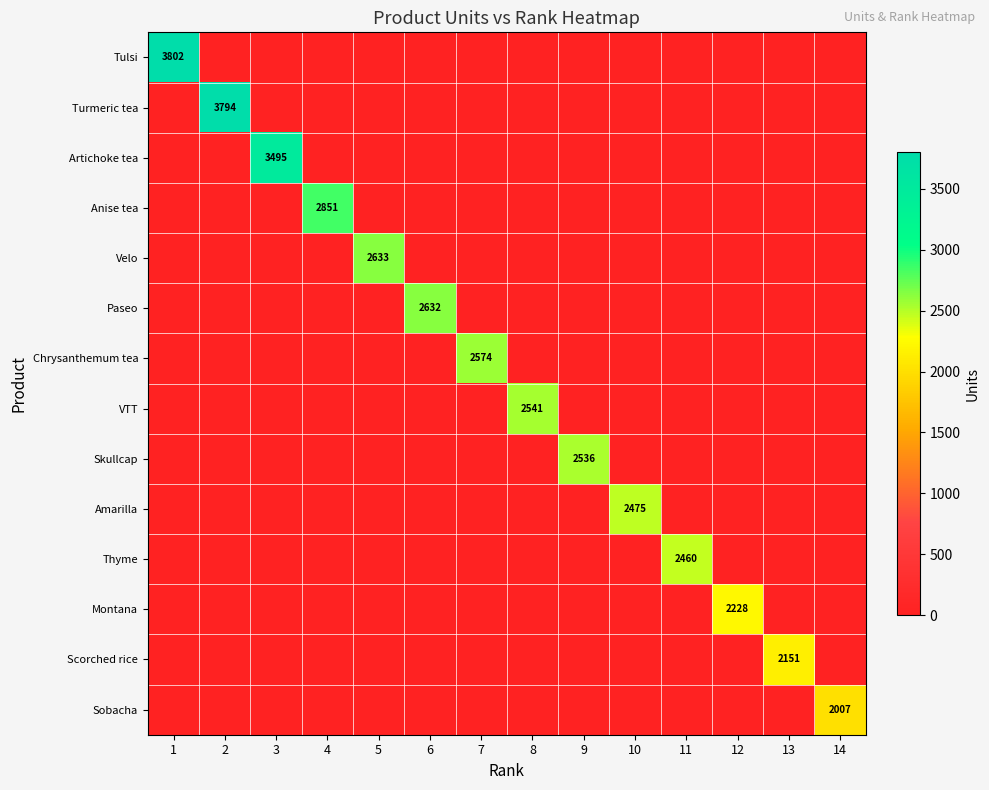

Which label corresponds to the smallest value in the chart?

2